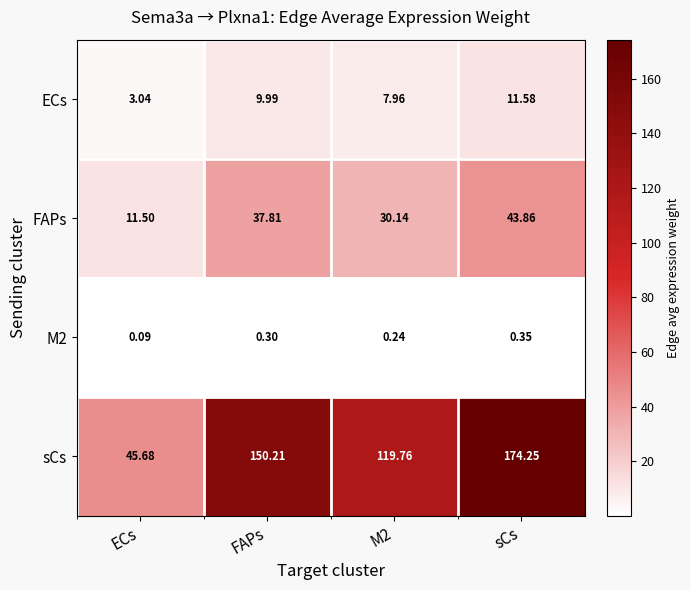

At which label is M2 closest to 0?

ECs